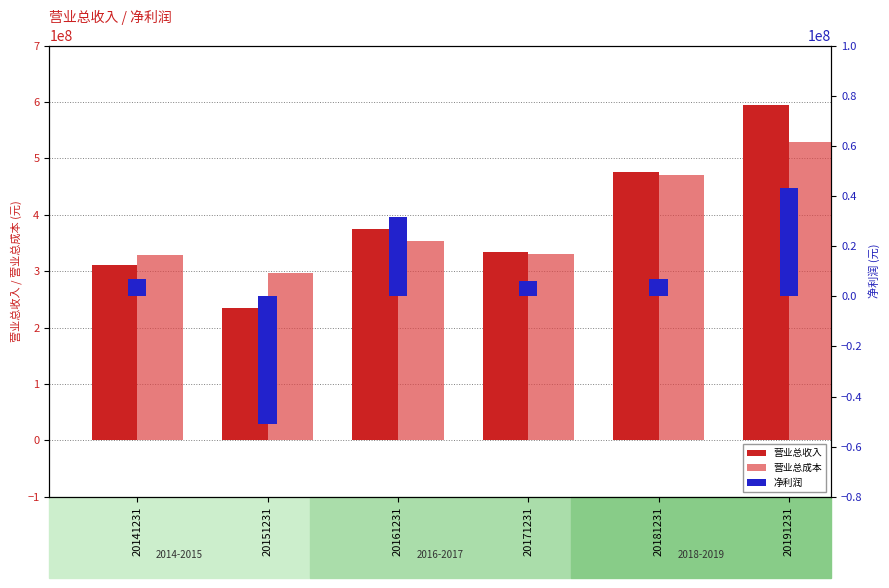

Is it true that 营业总收入 equals 594322537.2 at 20191231?

True